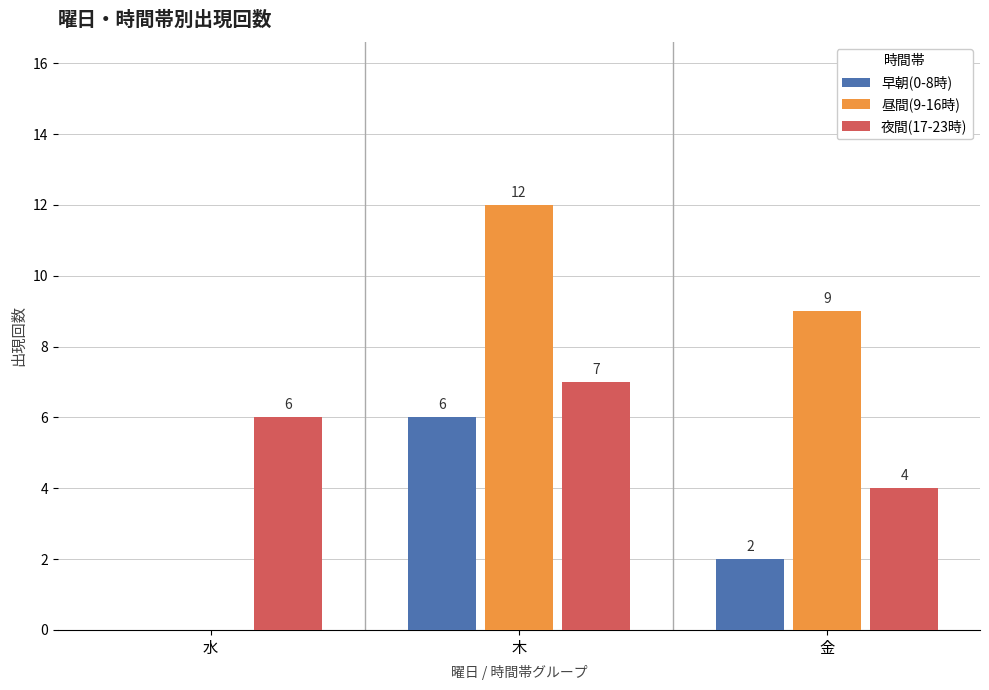

What are all the series names shown in the legend?

早朝(0-8時), 昼間(9-16時), 夜間(17-23時)